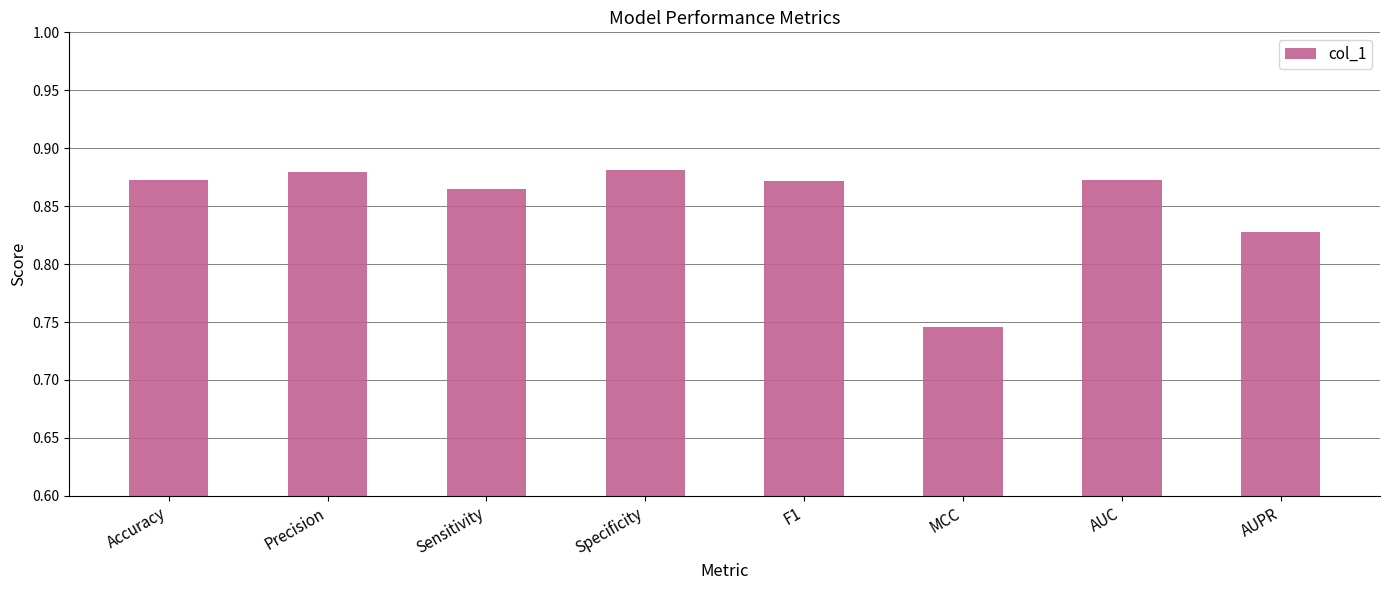

What is the change in value from Precision to MCC?

-0.1